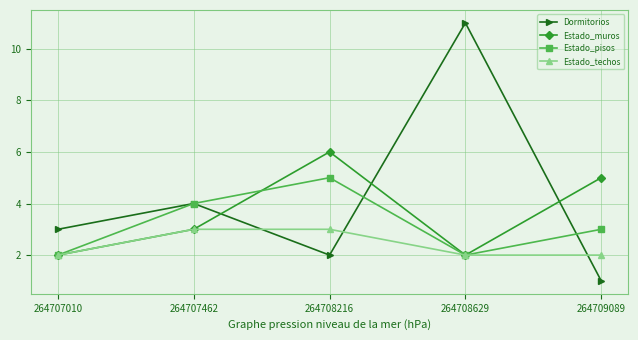

What is the value of the Estado_techos point at the 5th from the left?

2